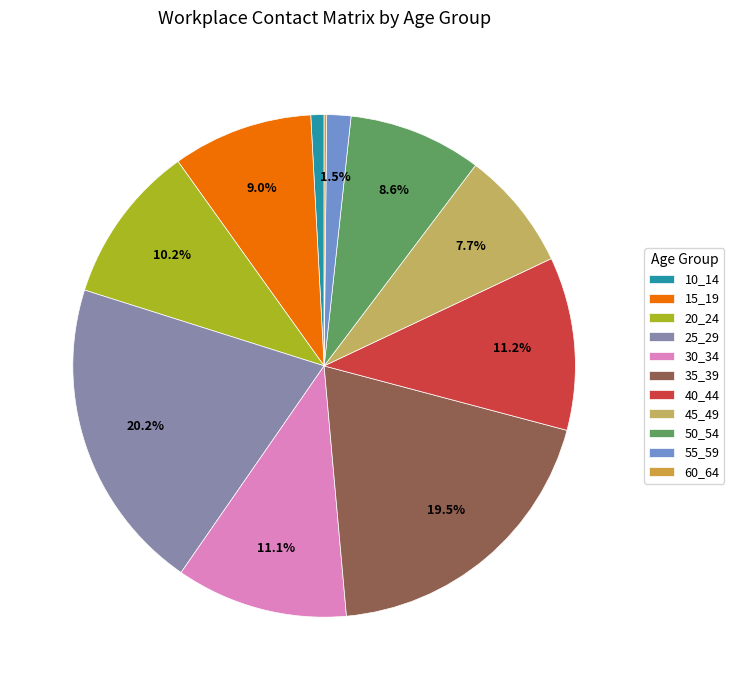

Combined, what portion of the pie is 40_44 and 35_39?

30.6%